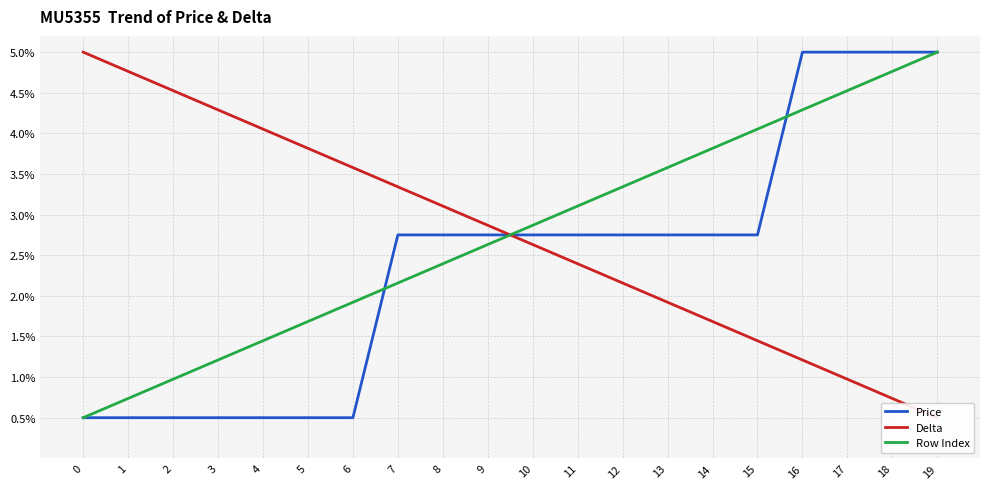

What is the difference between the maximum and minimum values in the Row Index series?

4.5